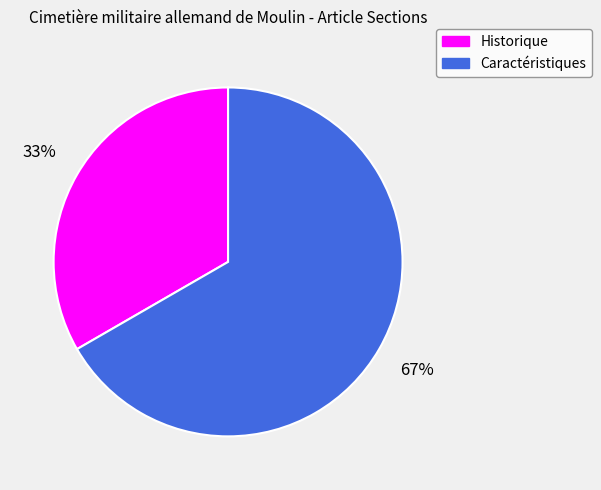

How many slices are in this pie chart?

2